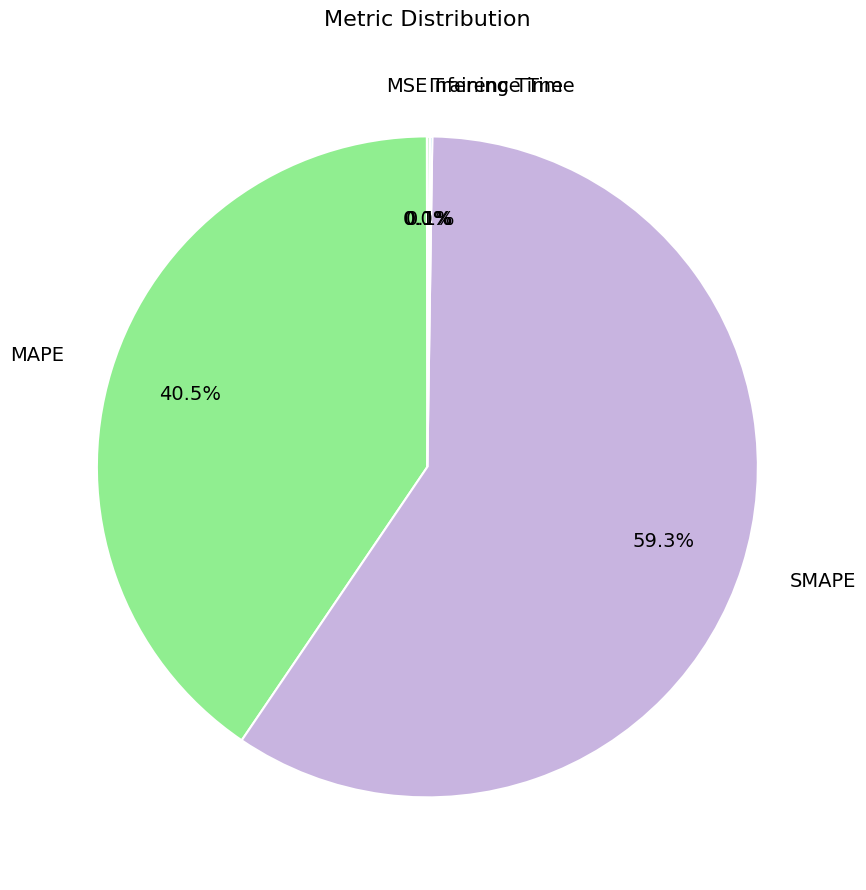

Which category has the biggest portion of the pie?

SMAPE